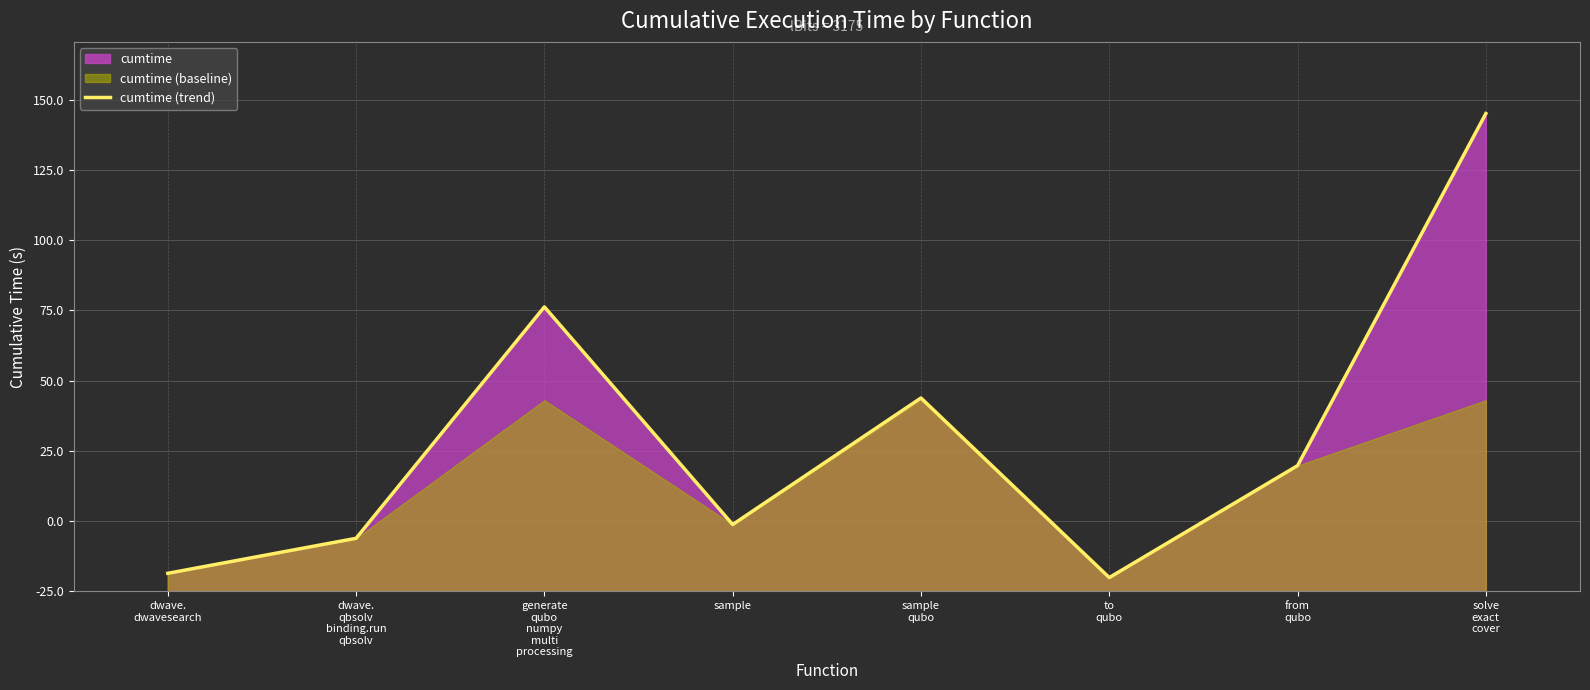

What is the difference between the maximum and minimum values?

165.2